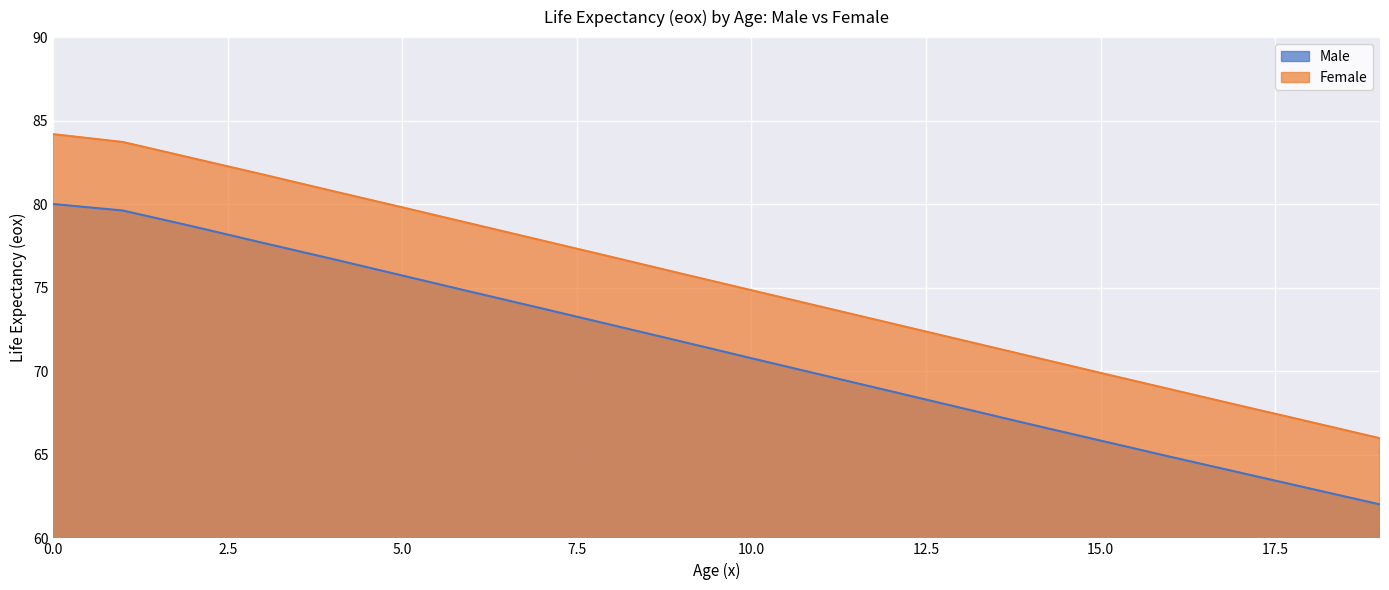

Rank the series at 12 from highest to lowest value.

Female, Male